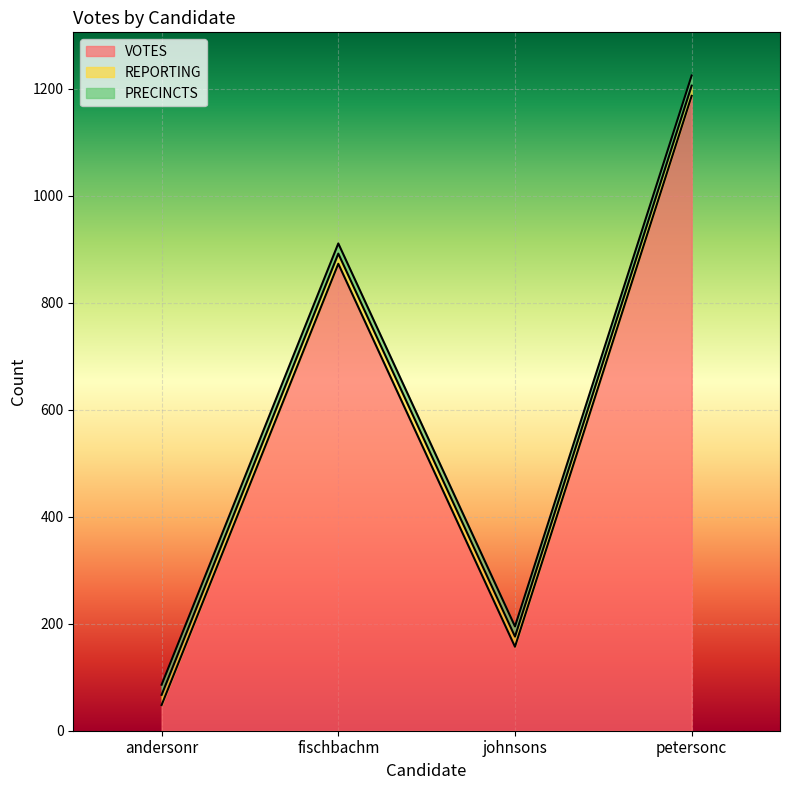

What are all the series names shown in the legend?

VOTES, REPORTING, PRECINCTS